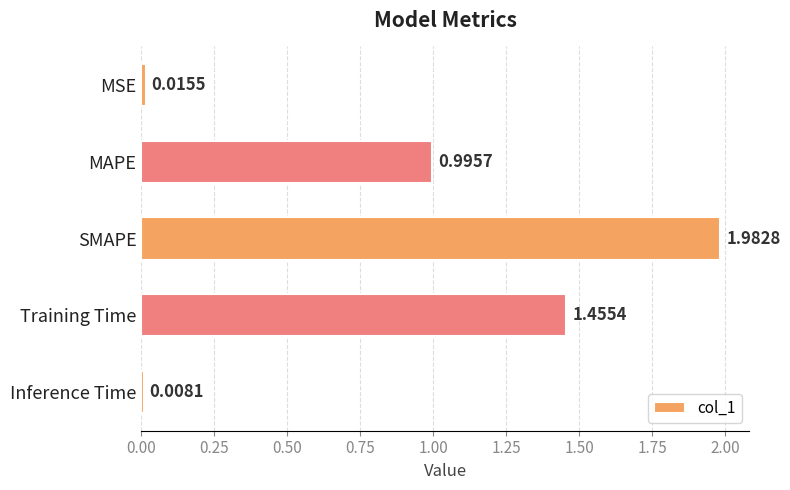

How many bars are there in total?

5